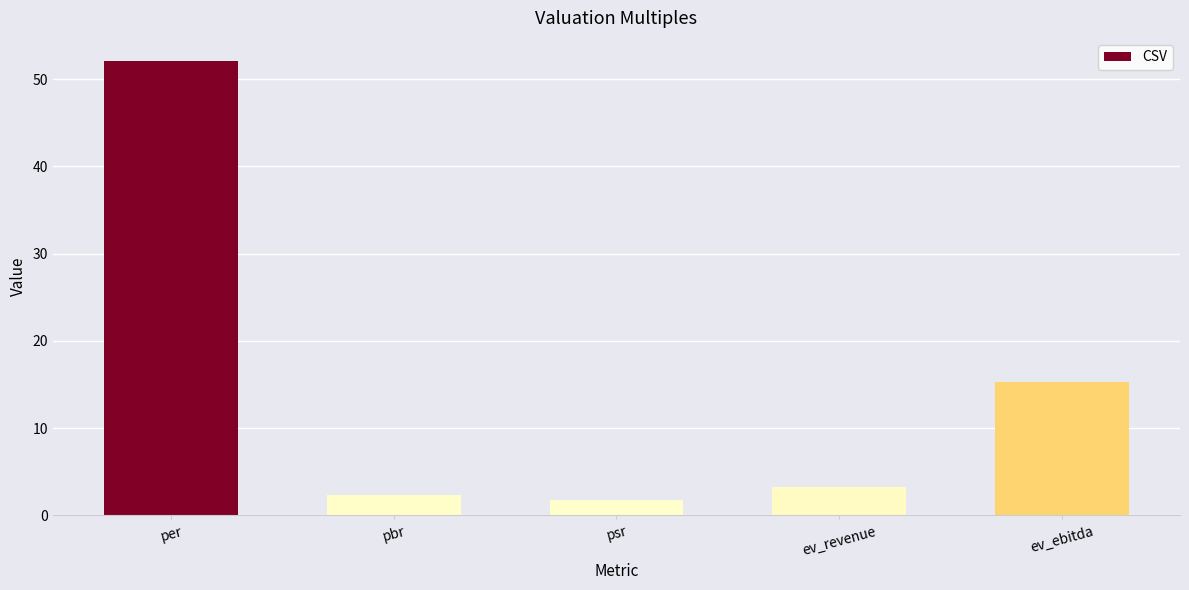

At which label is the value closest to 26?

ev_ebitda